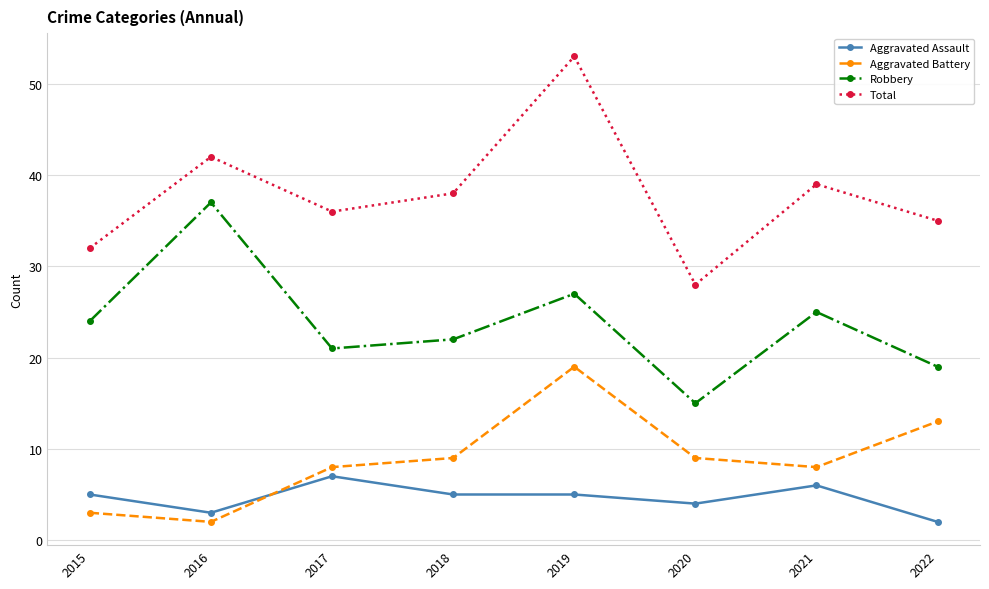

At which category does Aggravated Battery reach its first local valley?

2016